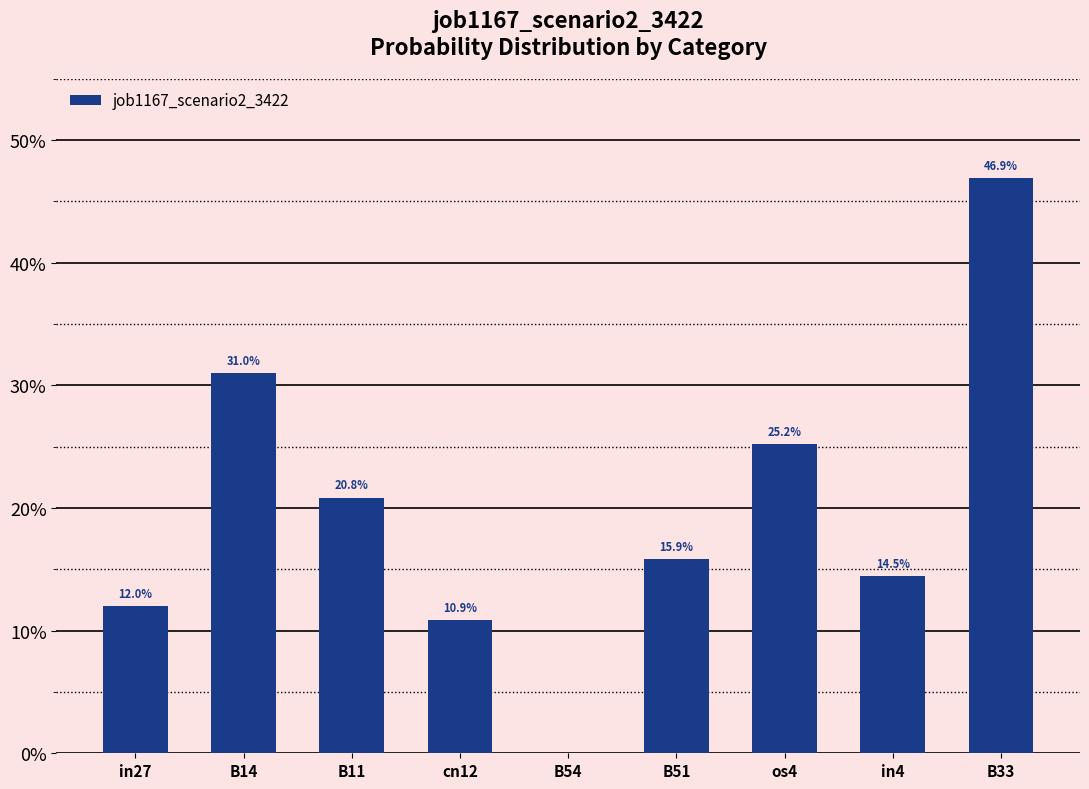

List the labels in order of value, largest first.

B33, B14, os4, B11, B51, in4, in27, cn12, B54